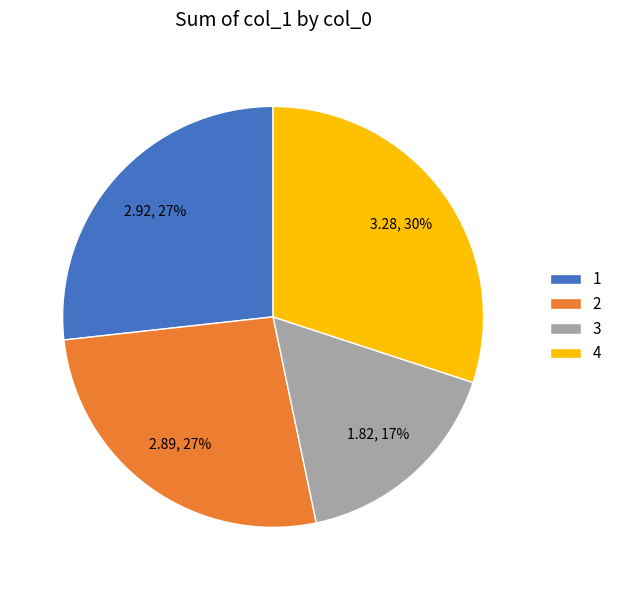

Between 4 and 3, which is larger?

4